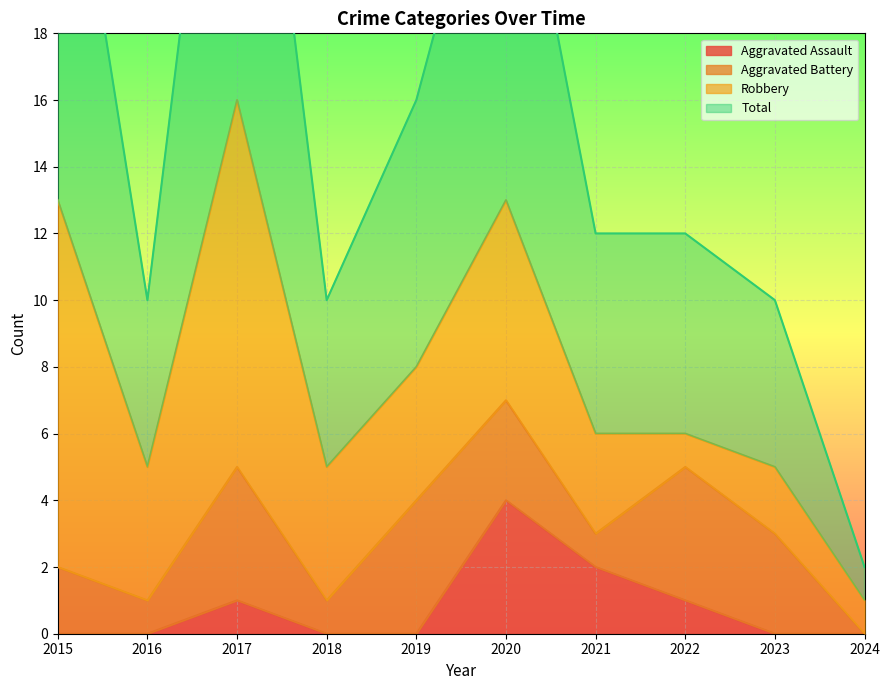

Is it true that Aggravated Assault equals 0 at 2019?

True